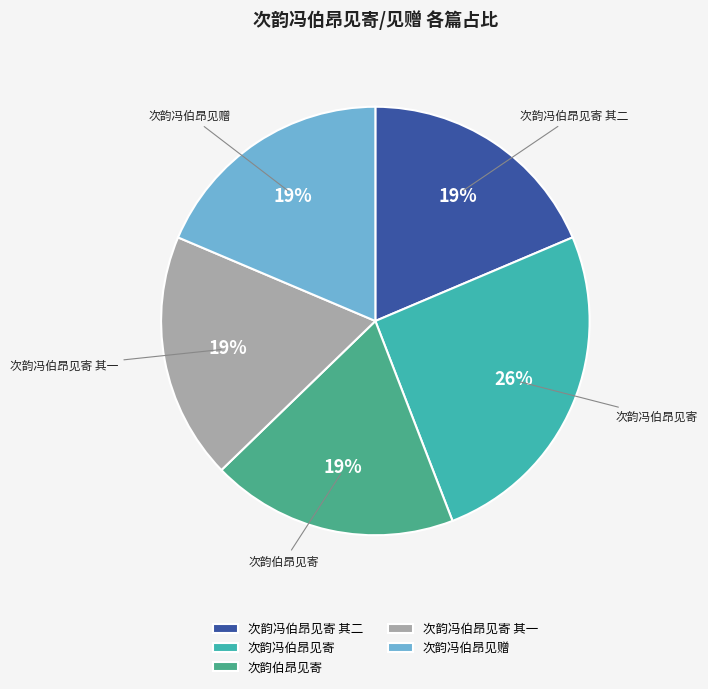

True or false: 次韵伯昂见寄 accounts for 19% of the total.

True